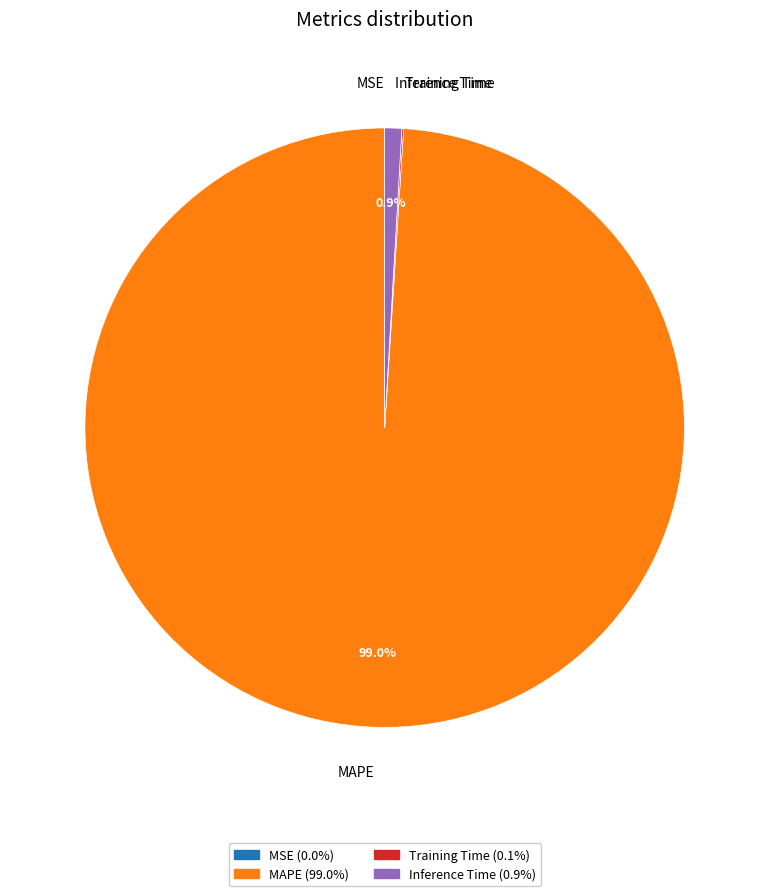

How much of the chart is everything except MAPE?

1.0%